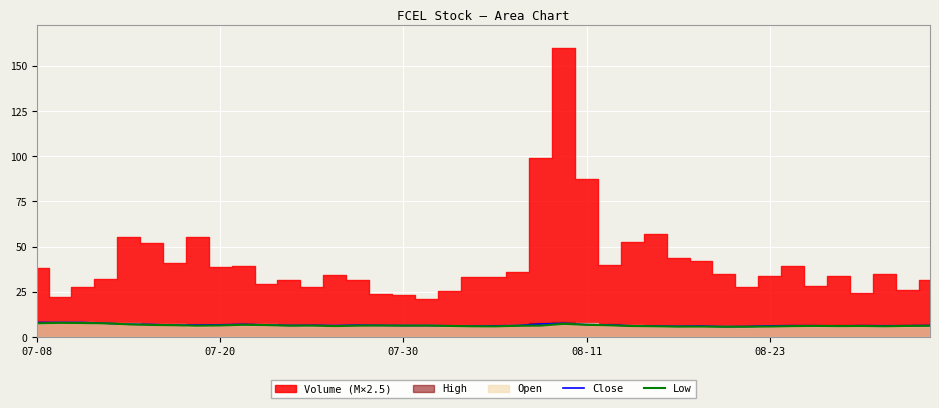

True or false: Close has a value of 6.3 at 21.

True